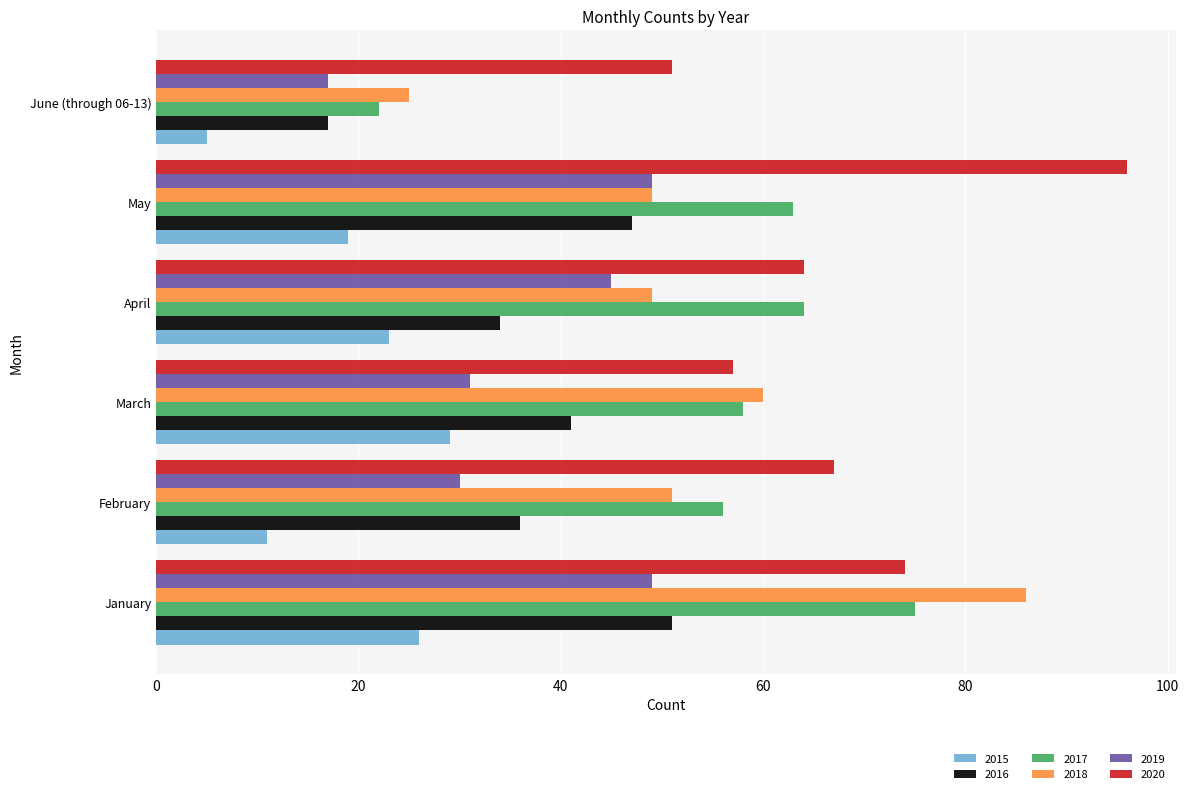

What value does the 2020 series have at May?

96